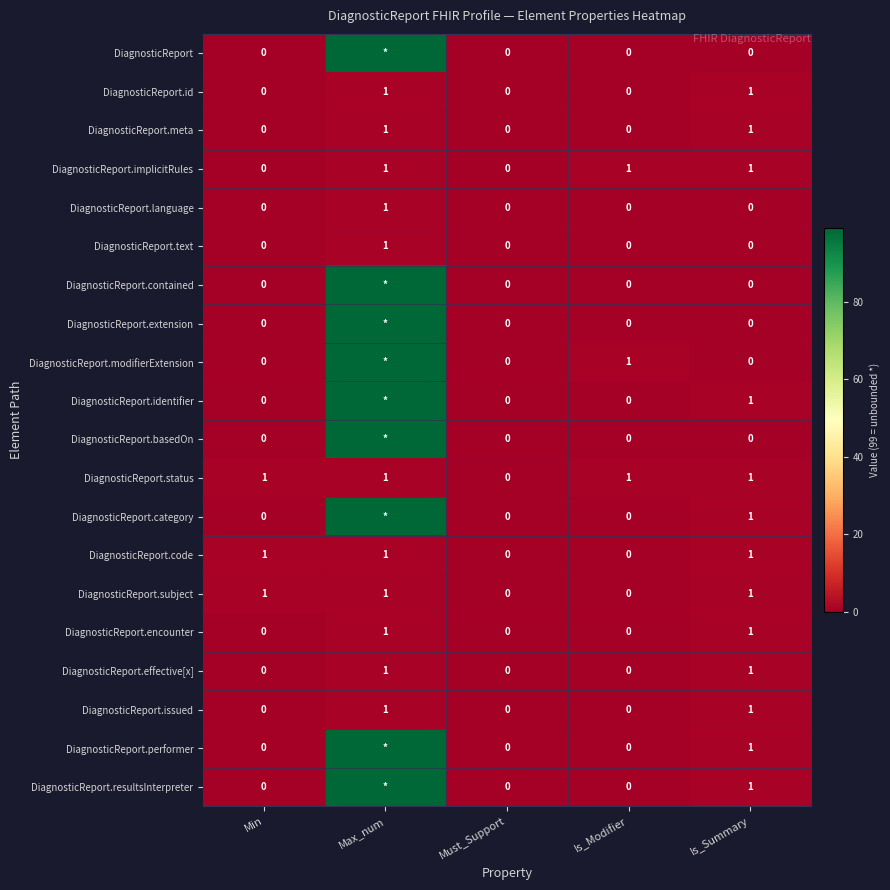

The DiagnosticReport.encounter series shows 1 at Max_num. True or false?

True